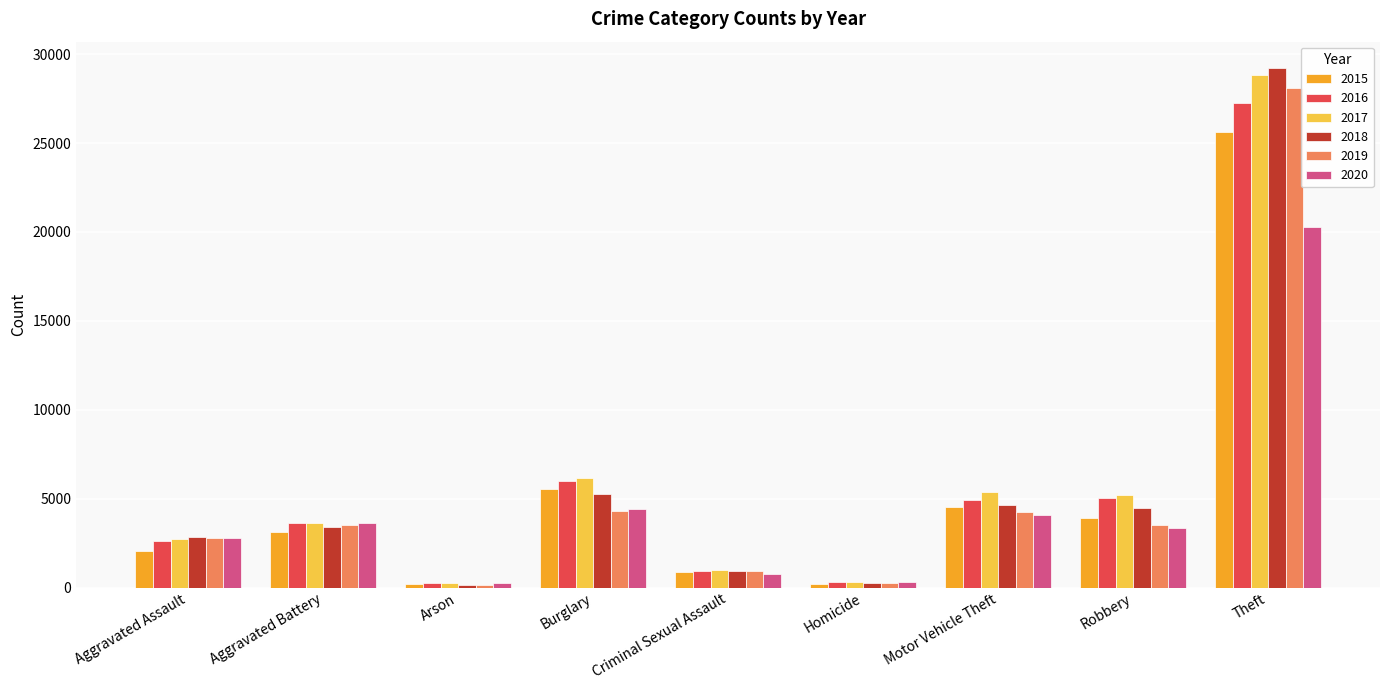

Read the 2017 value at Homicide, to the nearest 10.

320